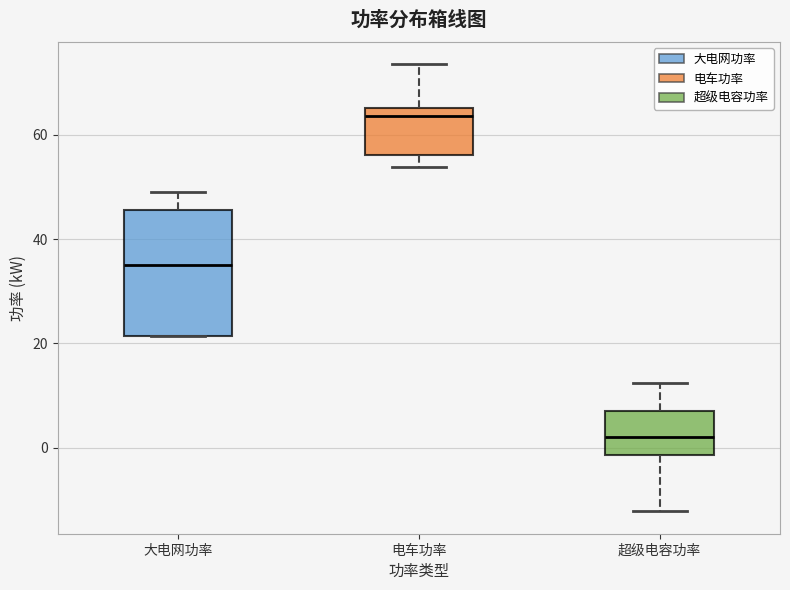

Where is the upper edge of the box for 超级电容功率 on the y-axis? The values are not printed on the chart, so give them approximately, as read against the axis.

8